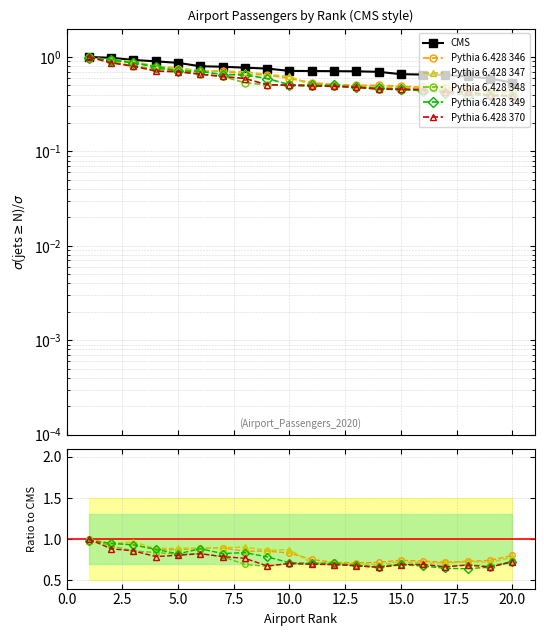

Which series changed the most between 2.5 and 10.0?

Pythia 6.428 349